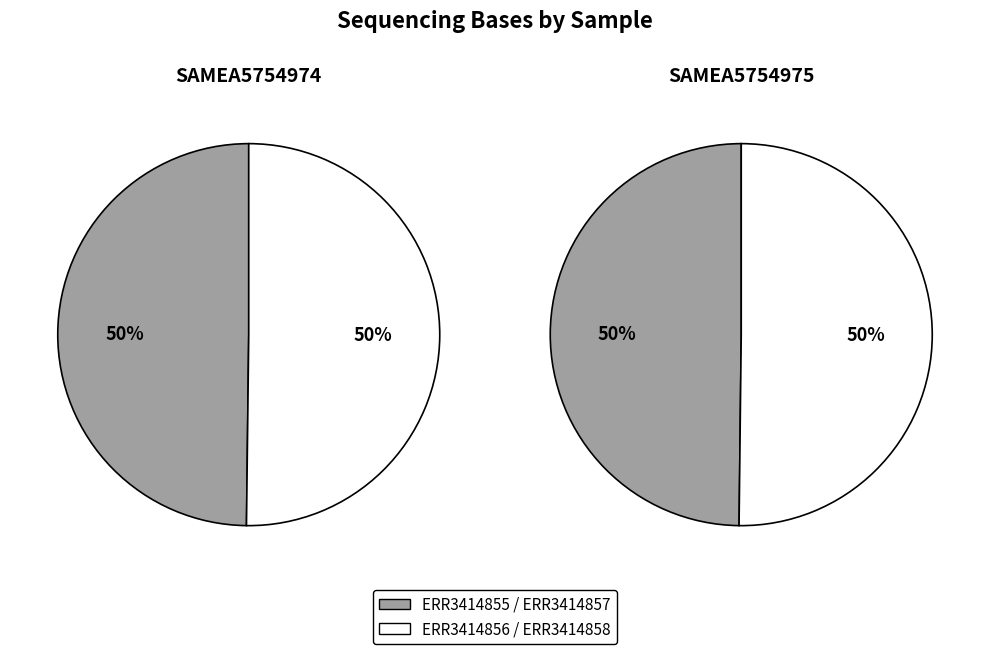

What is the largest slice in the pie chart?

ERR3414856